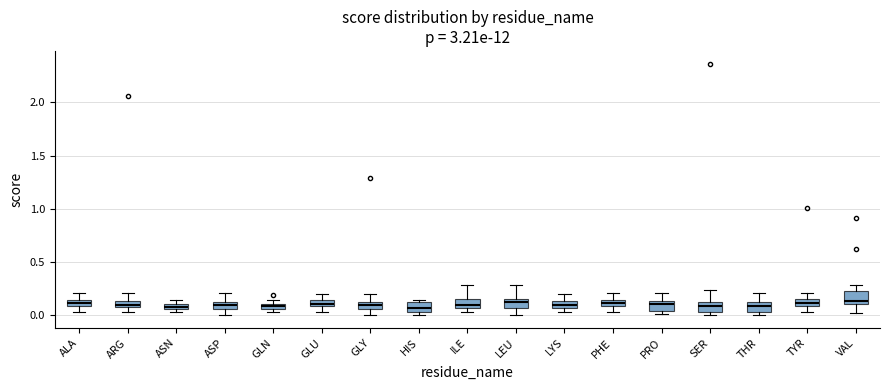

Where does the lower whisker of the box for TYR end on the y-axis? The values are not printed on the chart, so give them approximately, as read against the axis.

0.05